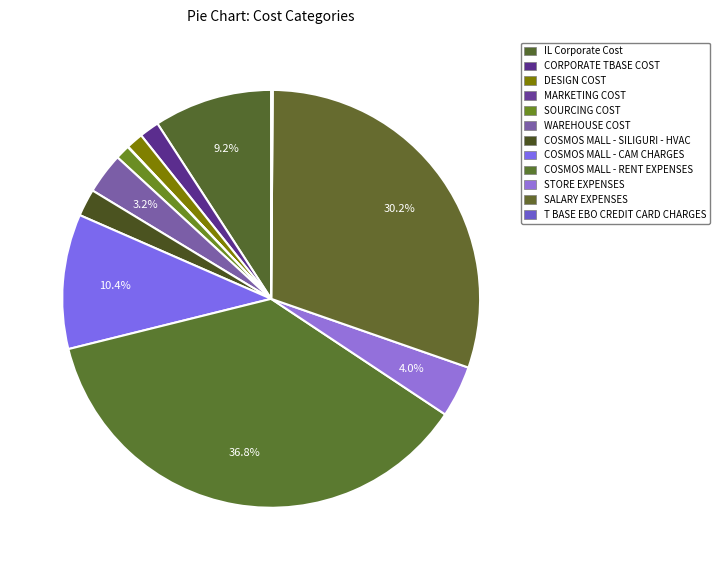

To the nearest percent, what is the combined percentage of CORPORATE TBASE COST and IL Corporate Cost?

11%